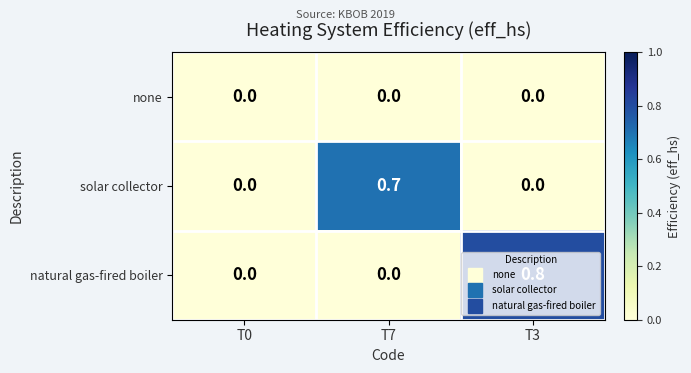

What is the sum of the solar collector values at T7 and T0?

0.7